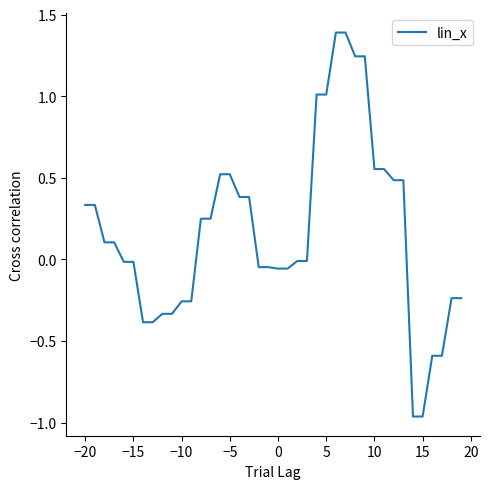

What is the maximum value shown in the chart?

1.4